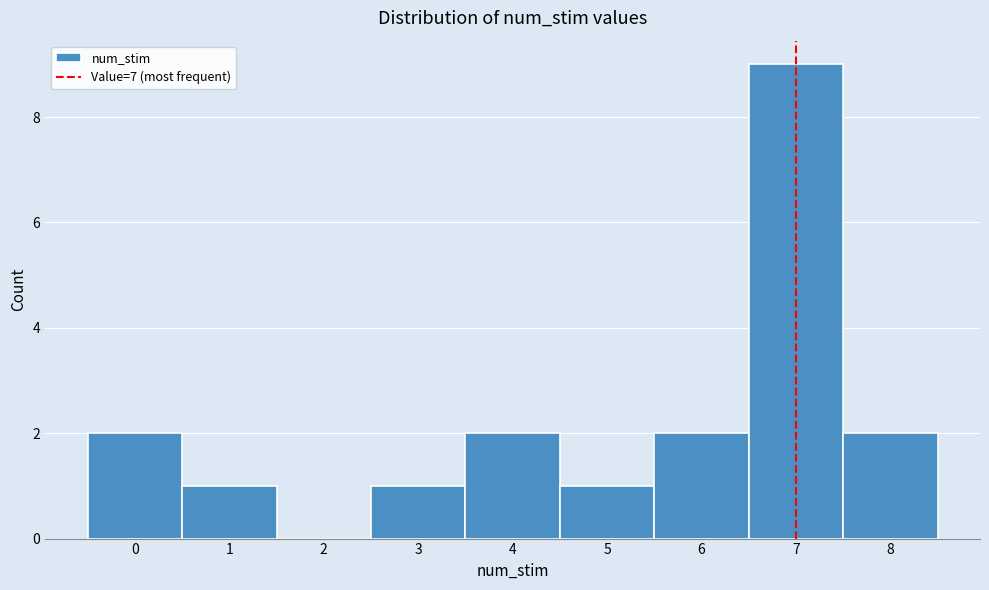

Reading left to right, list every bar in this chart as the range it spans on the x-axis followed by its height. The values are not printed on the chart, so give them approximately, as read against the axis.

-0.5 to 0.5: 2
0.5 to 1.5: 1
1.5 to 2.5: 0
2.5 to 3.5: 1
3.5 to 4.5: 2
4.5 to 5.5: 1
5.5 to 6.5: 2
6.5 to 7.5: 9
7.5 to 8.5: 2